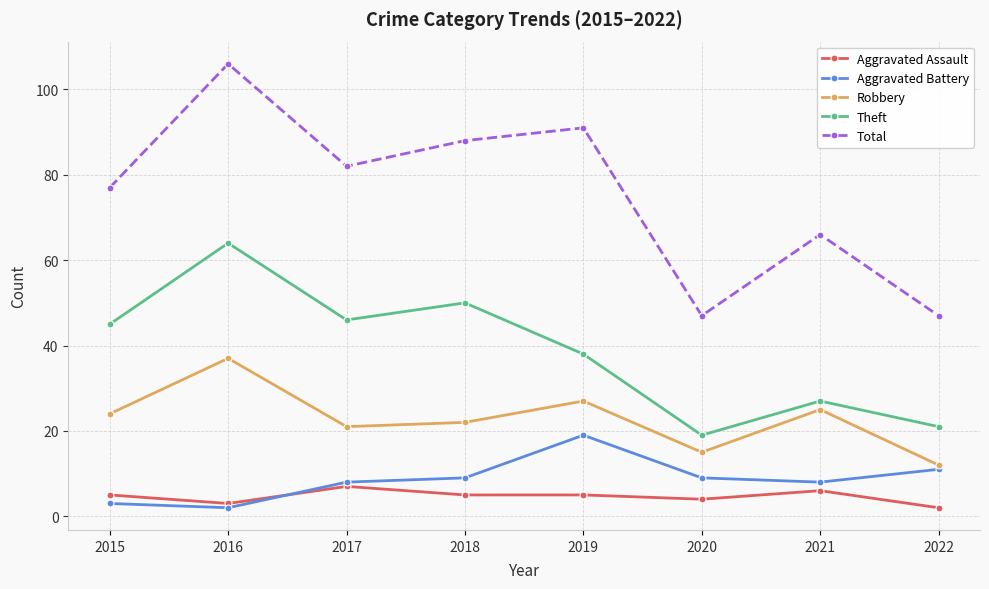

What is the difference between the Theft values at 2022 and 2019?

17